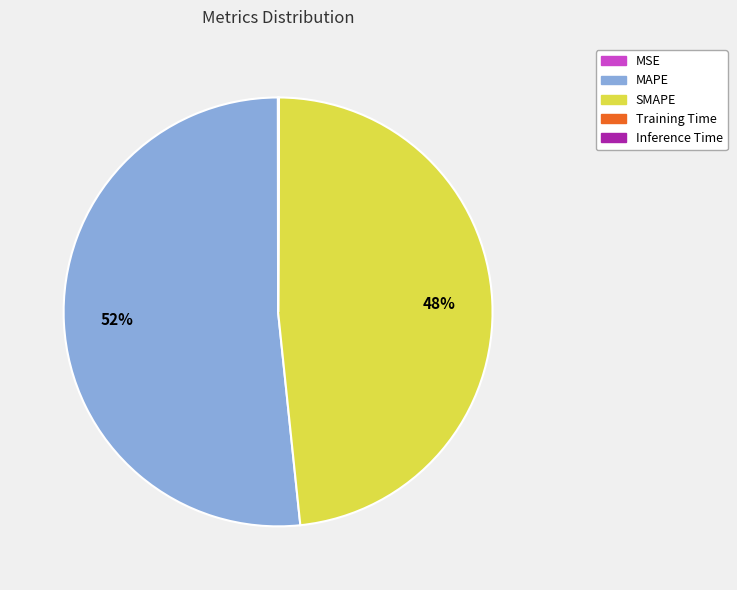

What is the largest slice in the pie chart?

MAPE